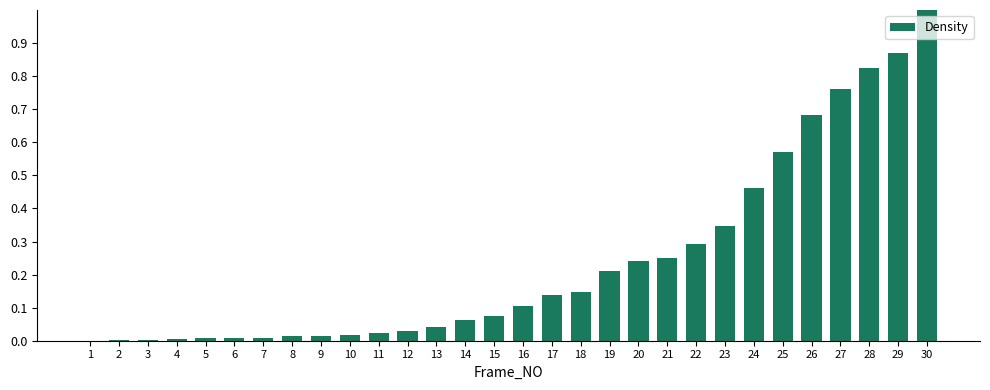

Which category has the highest value across all series?

30